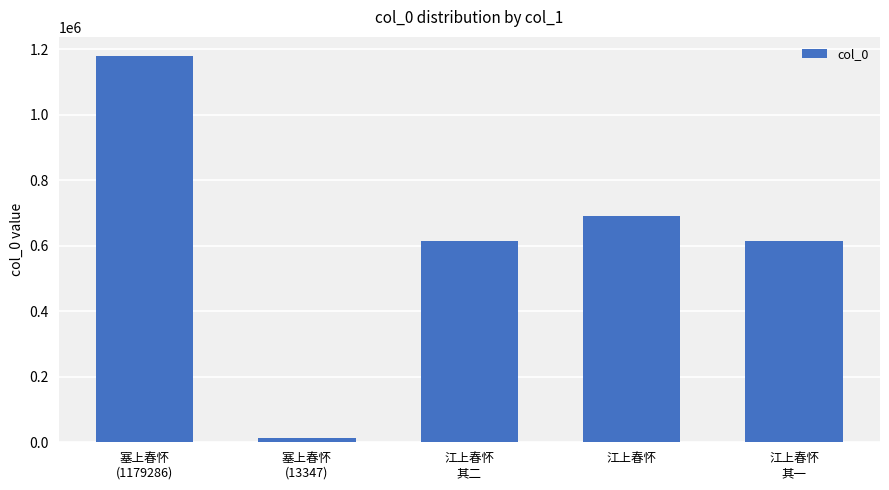

How many distinct data groups are displayed?

1